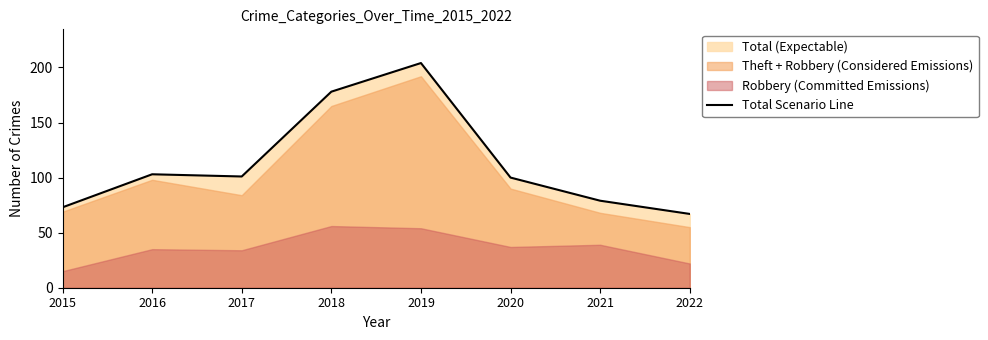

Reading right to left, extract all data points from this chart.

2022=67	2021=79	2020=100	2019=204	2018=178	2017=101	2016=103	2015=73